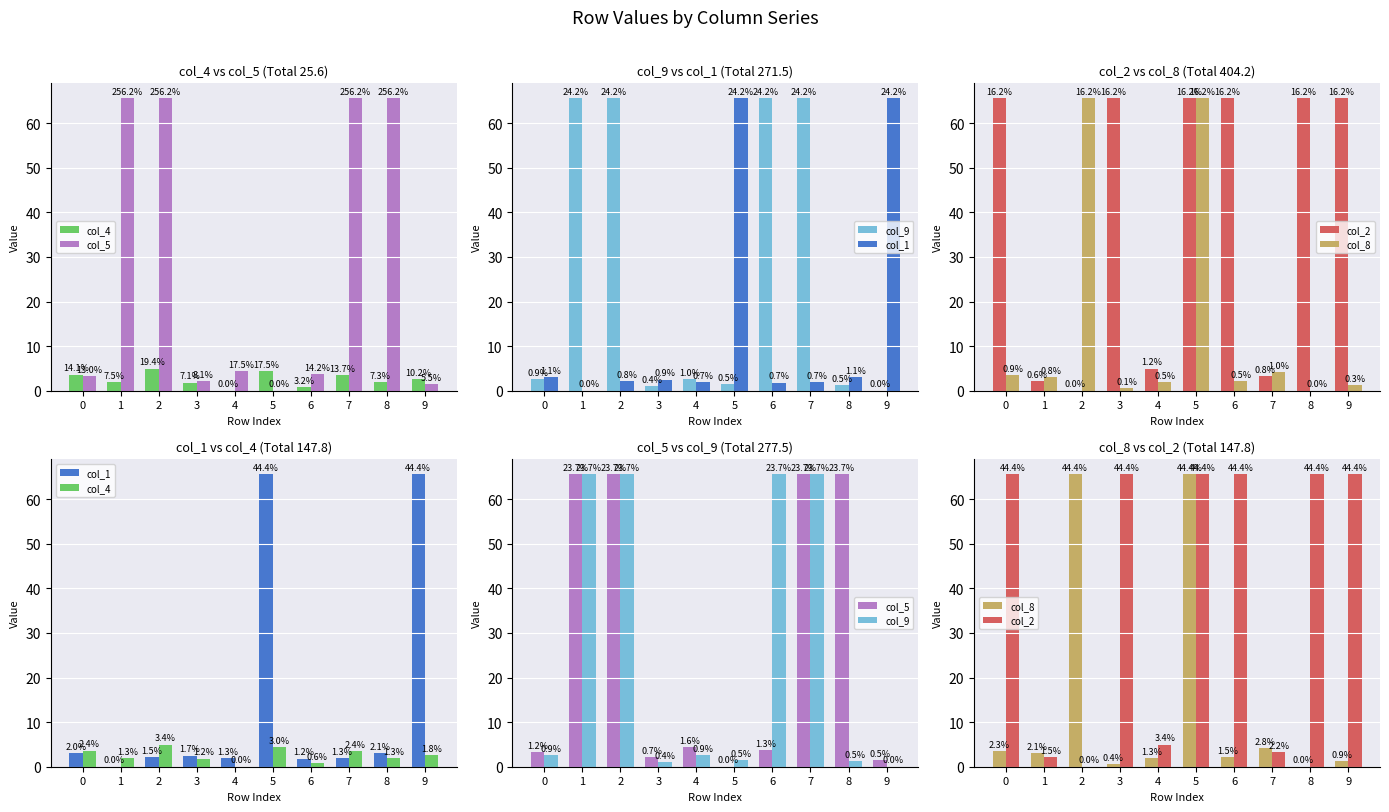

Between 2 and 8, which series saw the biggest shift?

col_2